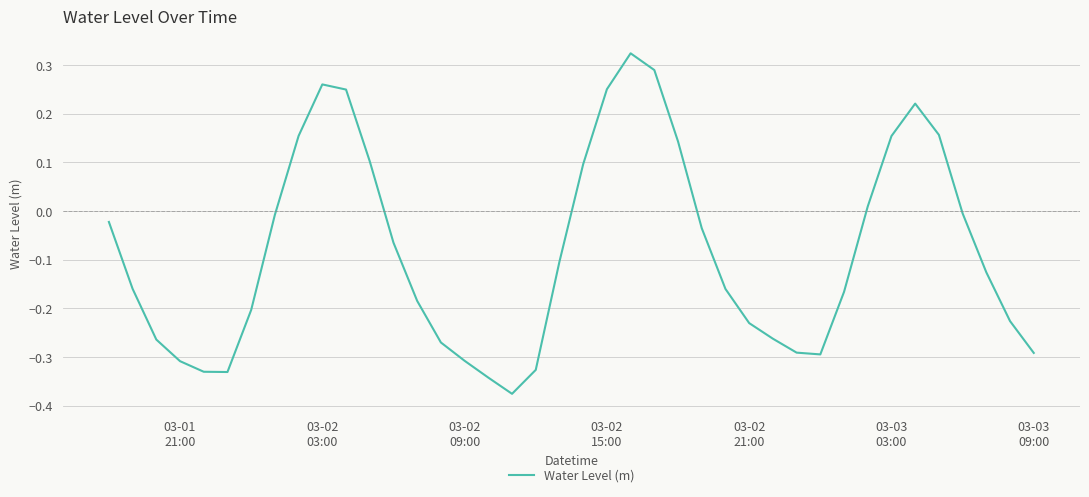

Is this an area chart (filled region under the line)?

No